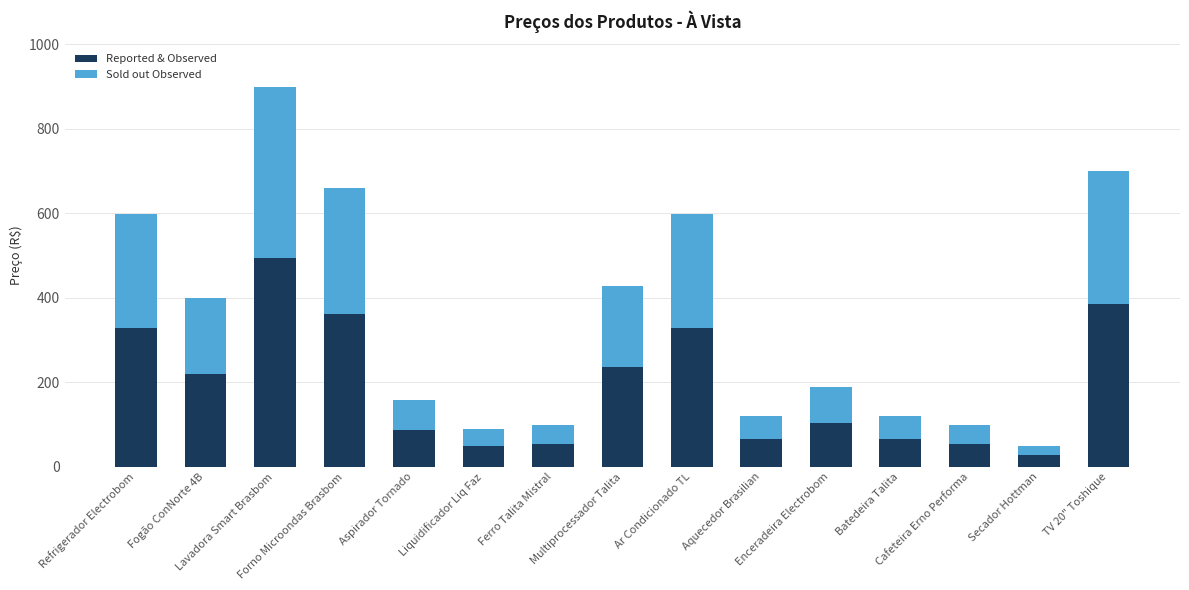

Where is Reported & Observed nearest to the value 260?

Multiprocessador Talita